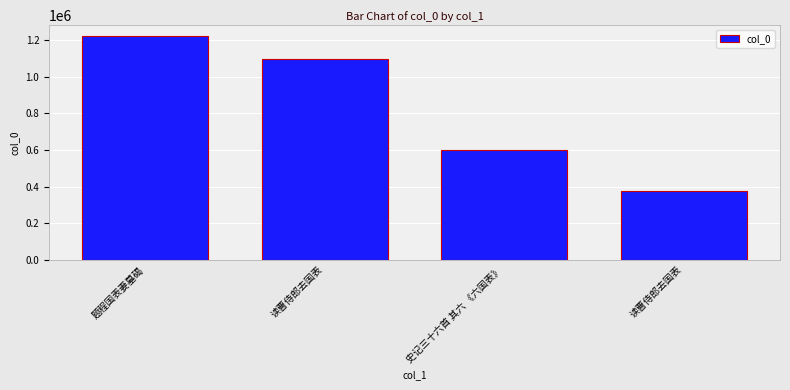

Count the number of categories in the chart.

4